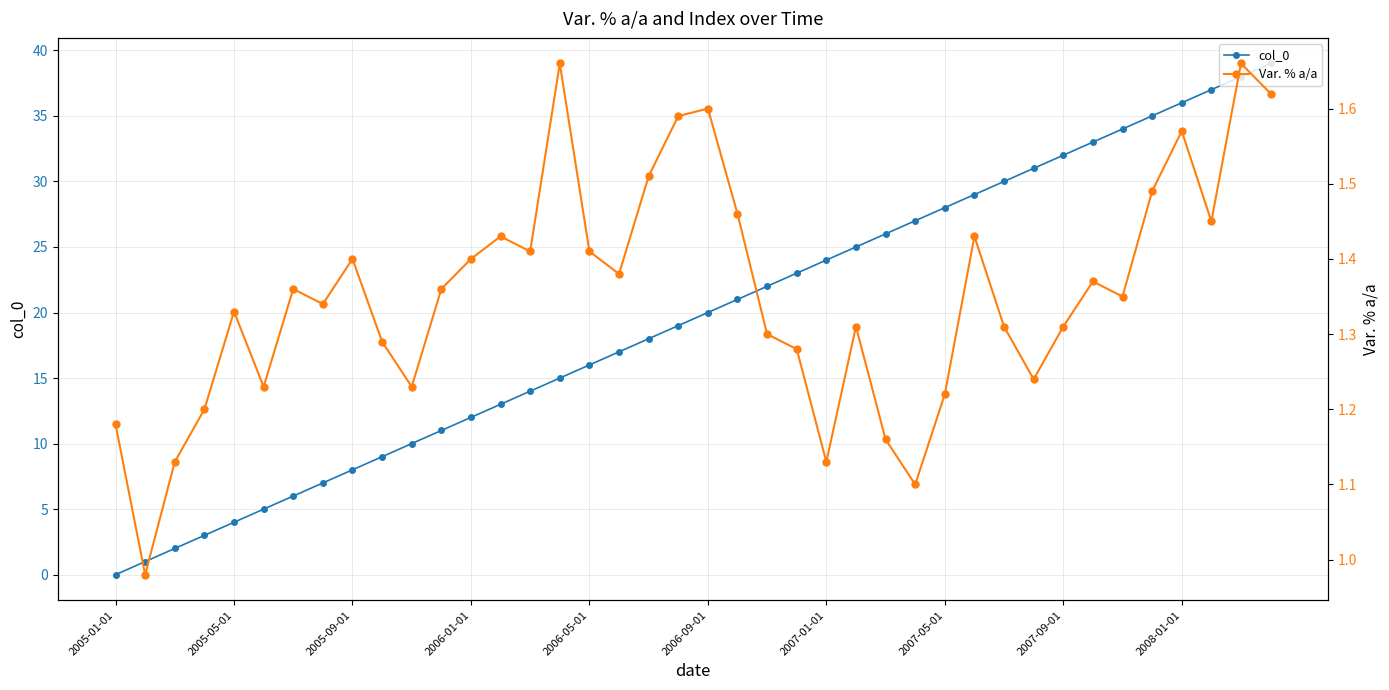

True or false: col_0 has more than 0 points higher than both neighbors.

False